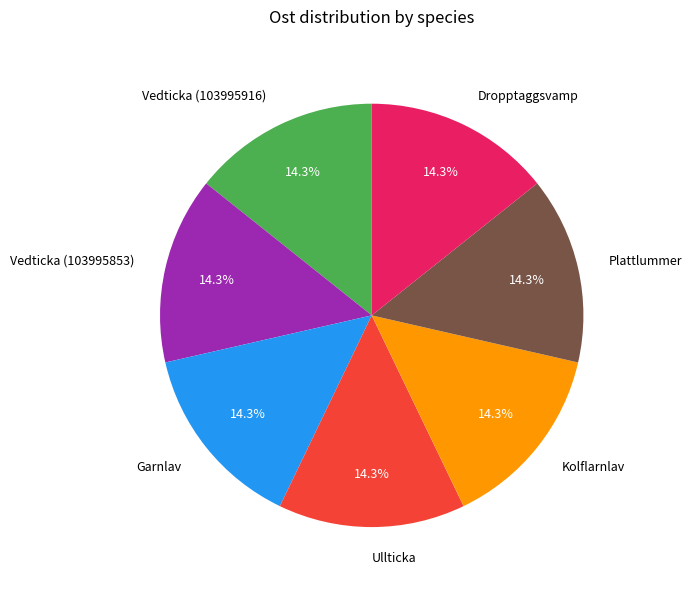

Approximately how many times larger is the value at Kolflarnlav compared to Plattlummer?

1.0